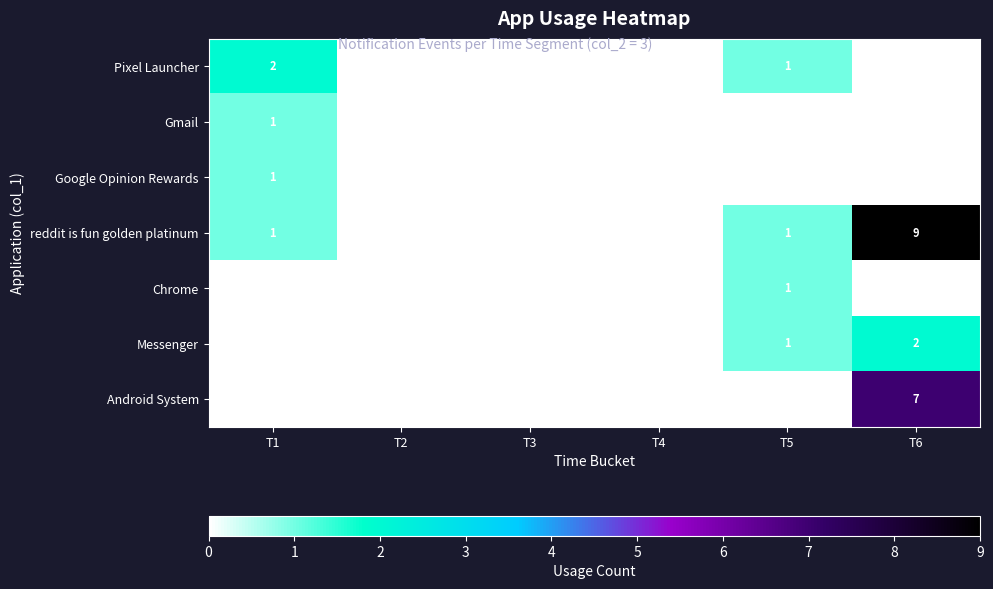

What is the sum of the reddit is fun golden platinum values at T5 and T6?

10